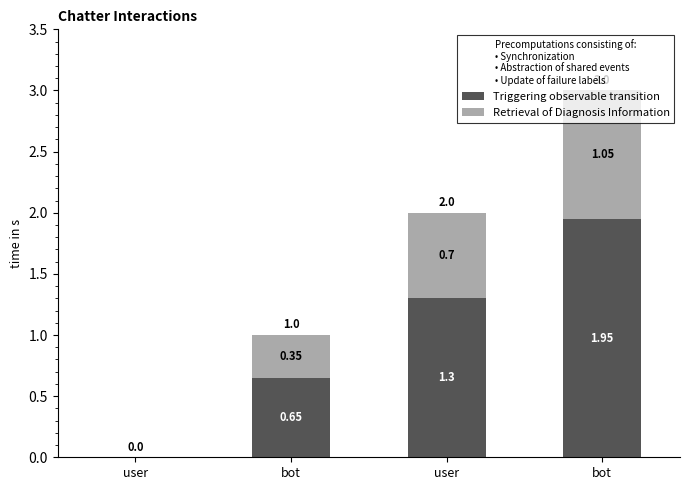

What value does the Triggering observable transition series have at bot?

1.9